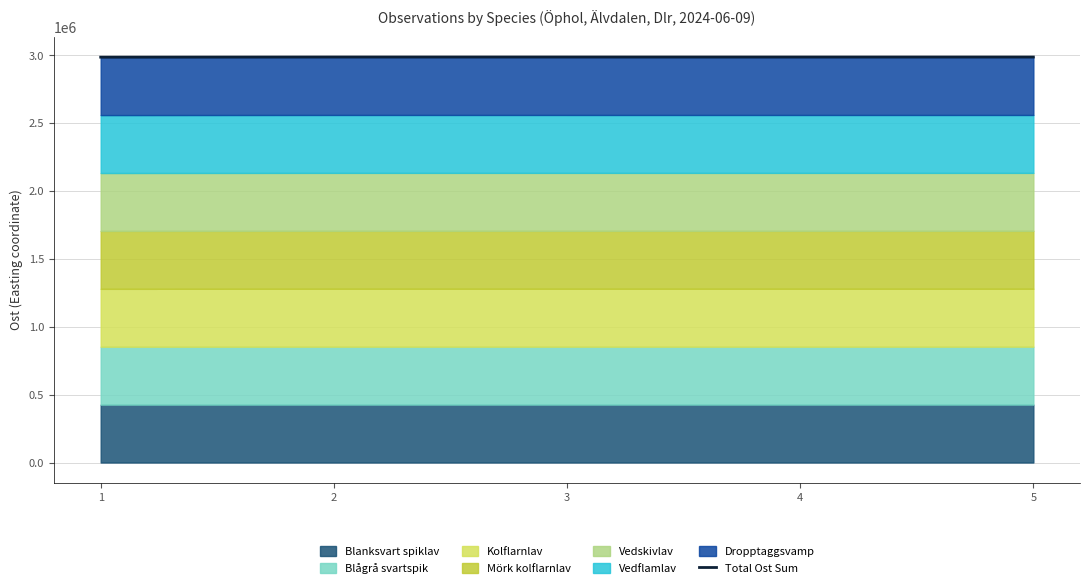

Reading left to right, what are all the values shown in this chart?

1=2987212	2=2988203	3=2988160	4=2988037	5=2988127